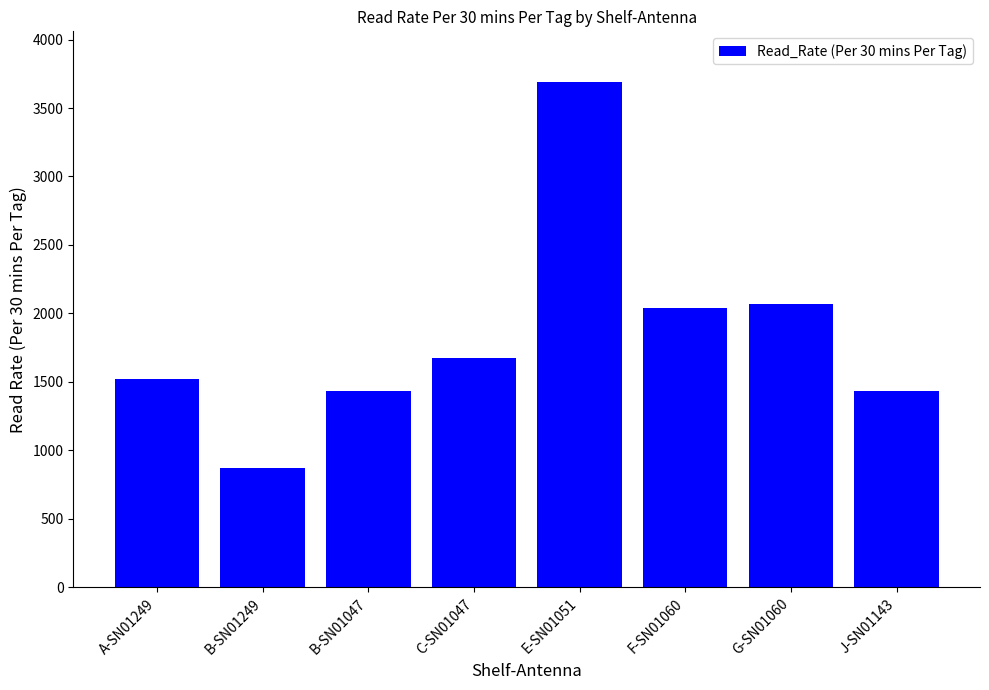

What is the value of the 4th bar from the left?

1675.9